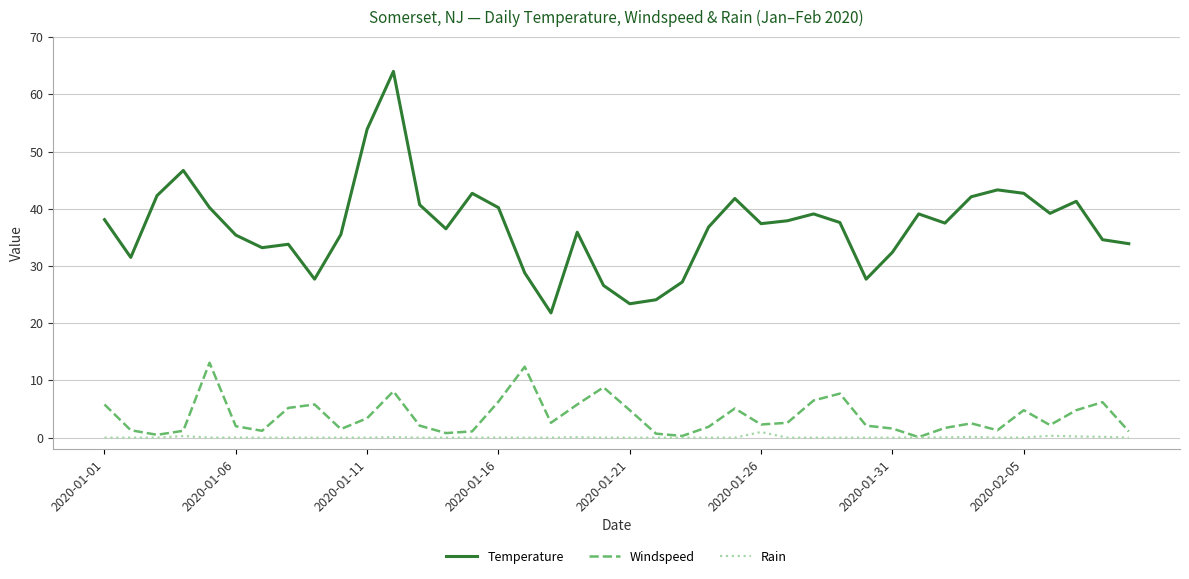

What is the maximum value shown in the chart?

64.0